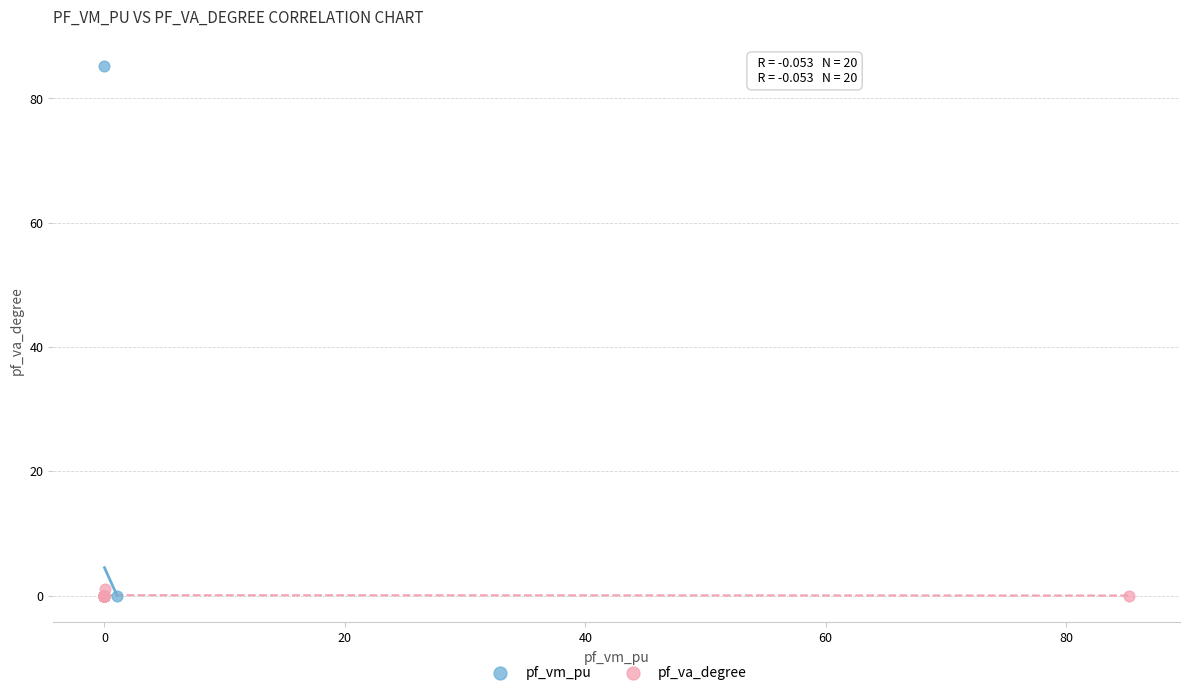

What are all the series names shown in the legend?

pf_vm_pu, pf_va_degree